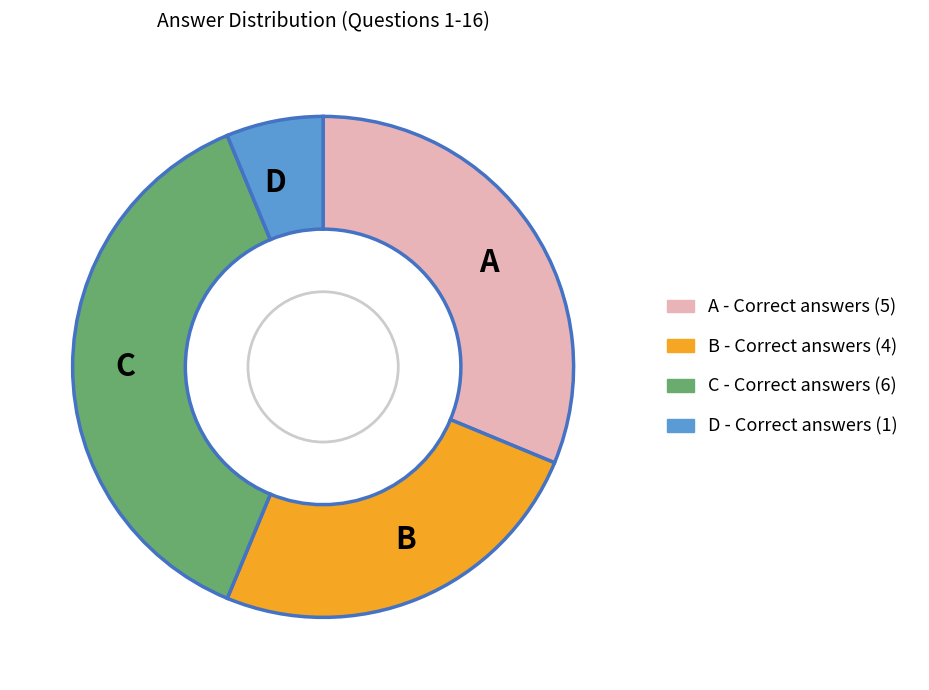

Rank the categories by value from lowest to highest.

D, B, A, C